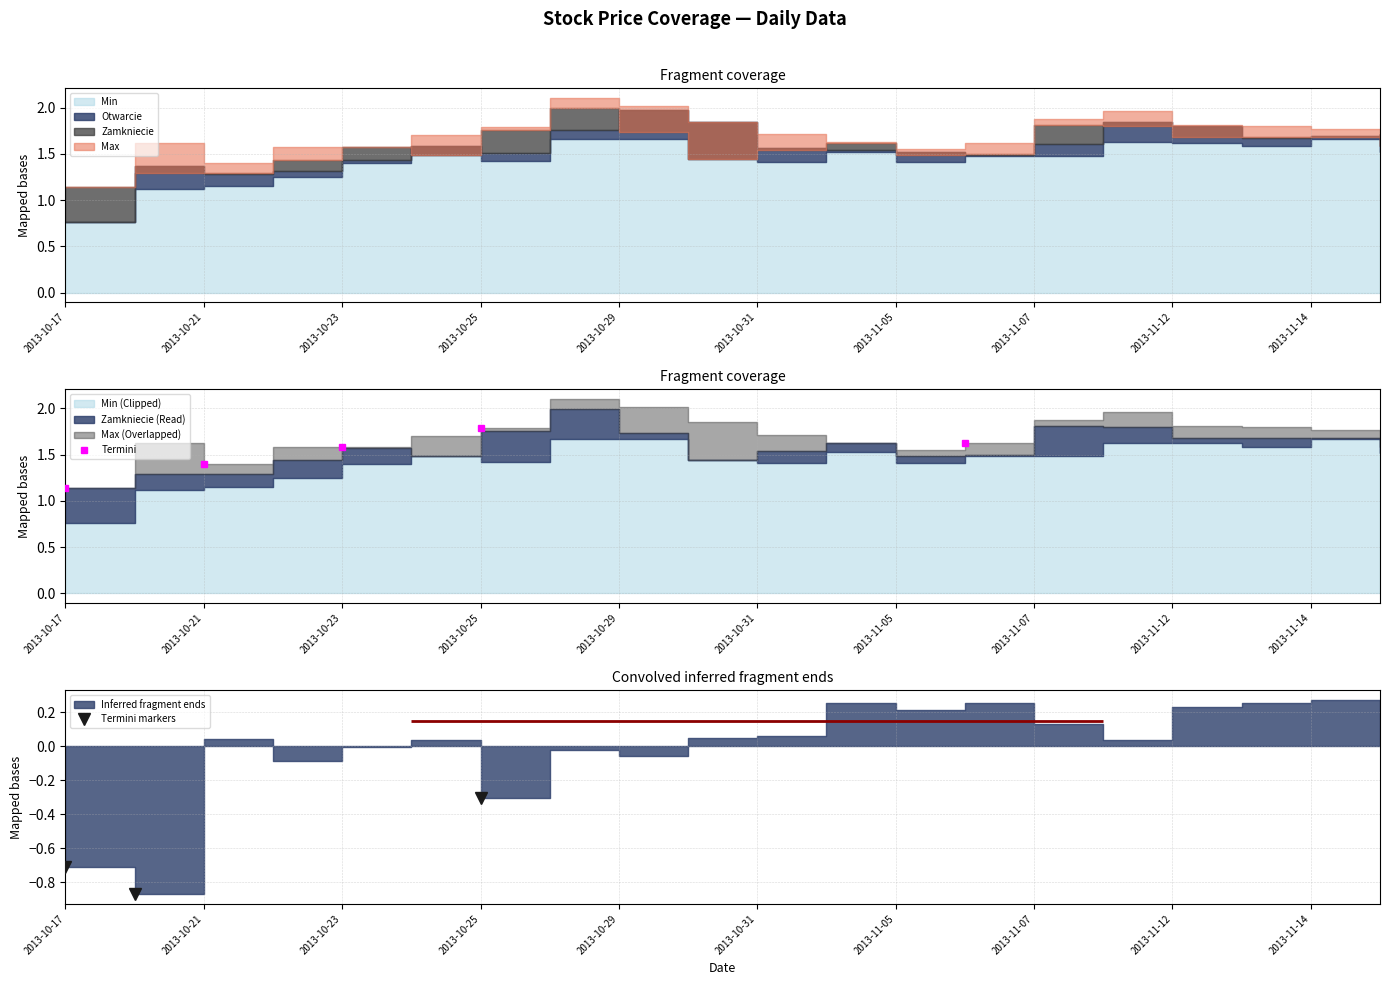

Where is the first local minimum for Zamkniecie?

2013-10-24